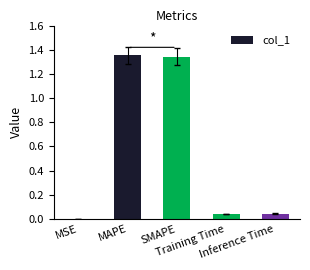

What is the sum of all values?

2.8